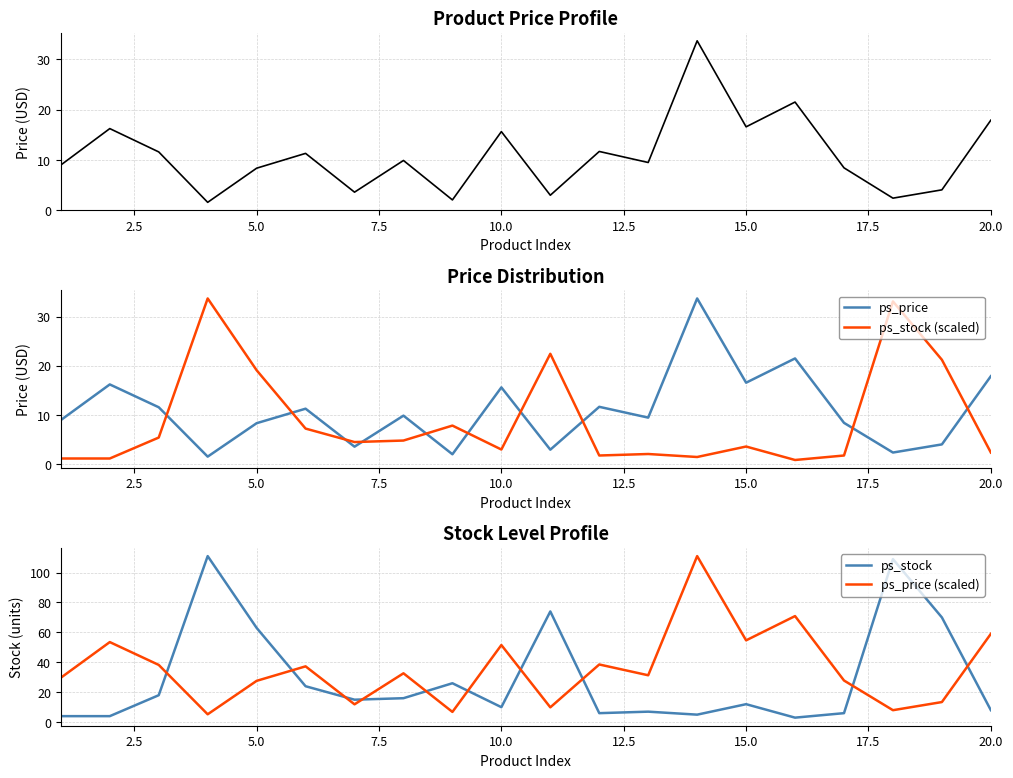

The value of ps_stock at 5.0 is 96.4. True or false?

False